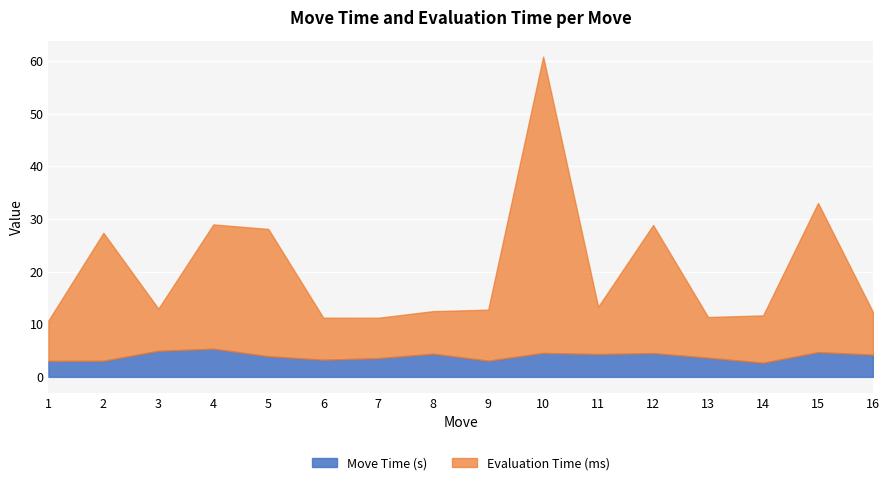

At which category is the sum across all series the highest?

10